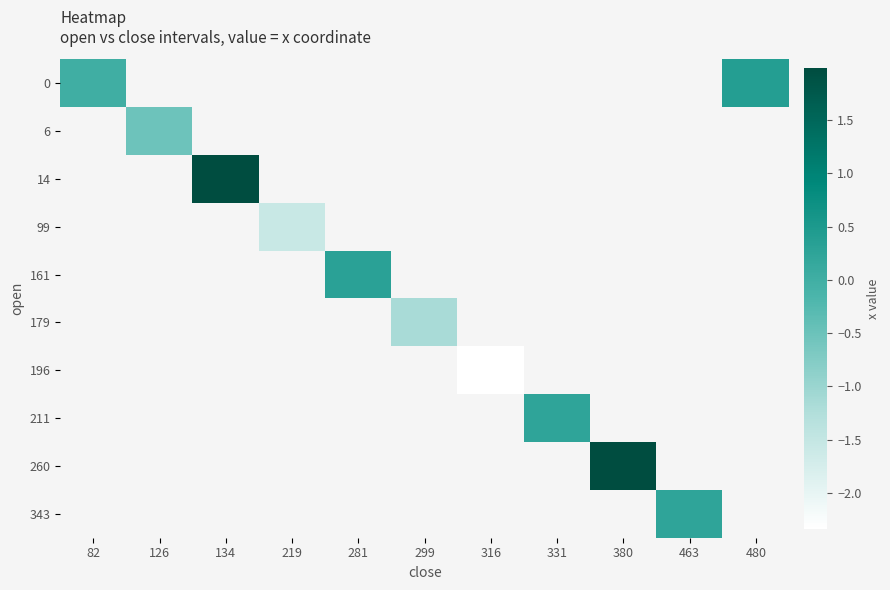

Which label corresponds to the largest value in the chart?

380